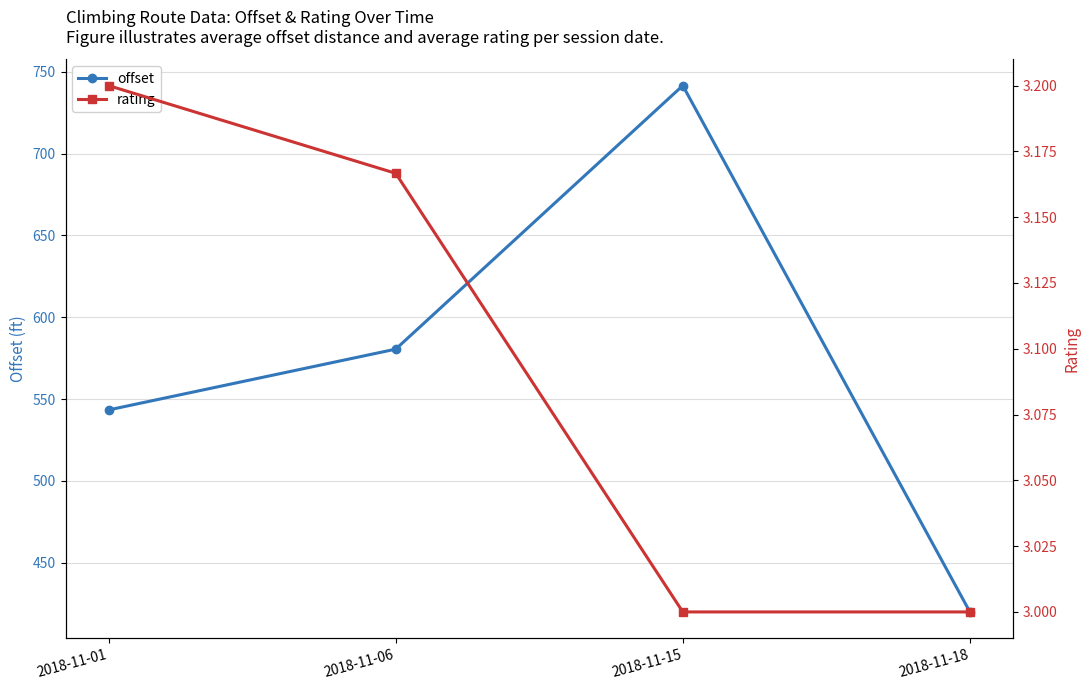

What value does the offset series have at 2018-11-01?

543.4